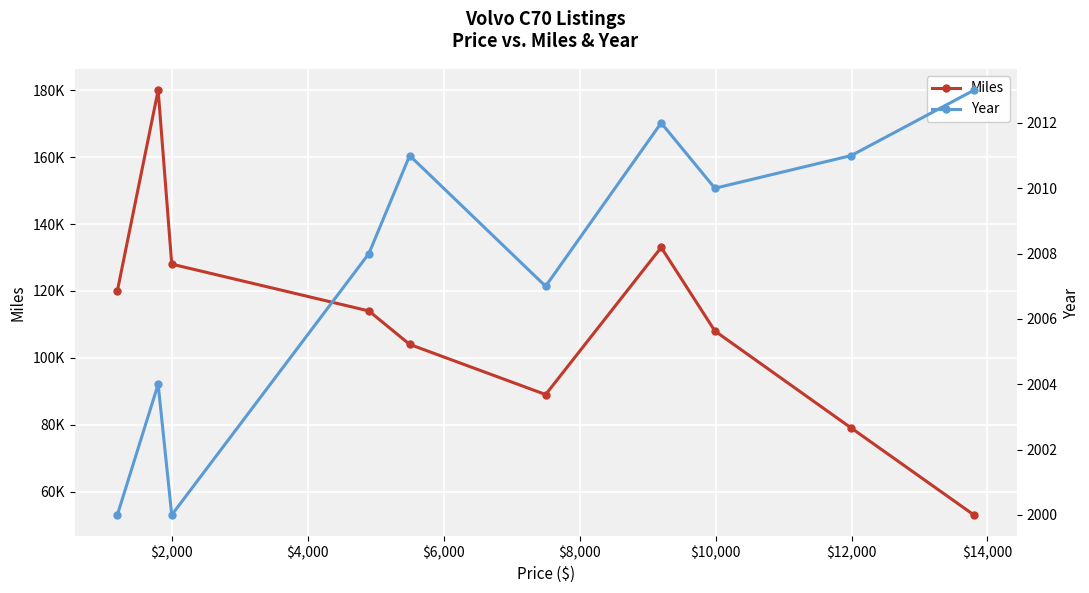

What is the value of the Miles point at the 2nd from the left?

180000